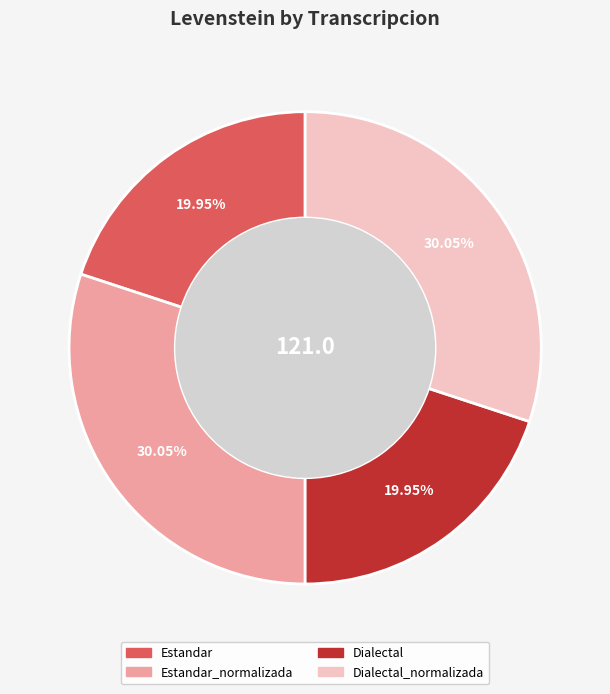

Does any single category account for the majority?

No